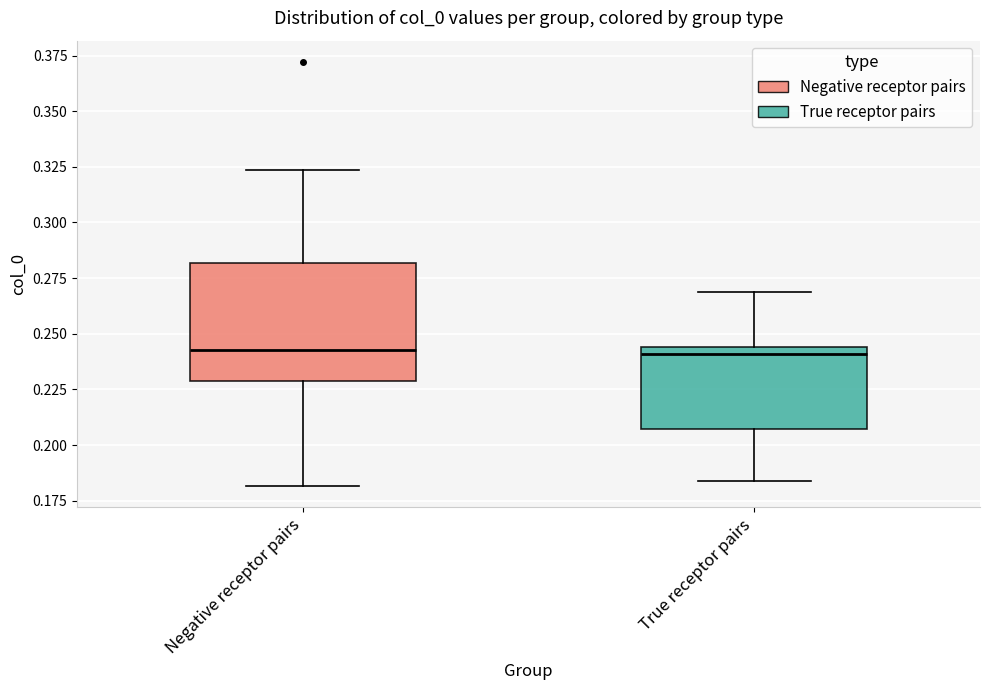

Where does the lower whisker of the box for True receptor pairs end on the y-axis? The values are not printed on the chart, so give them approximately, as read against the axis.

0.185